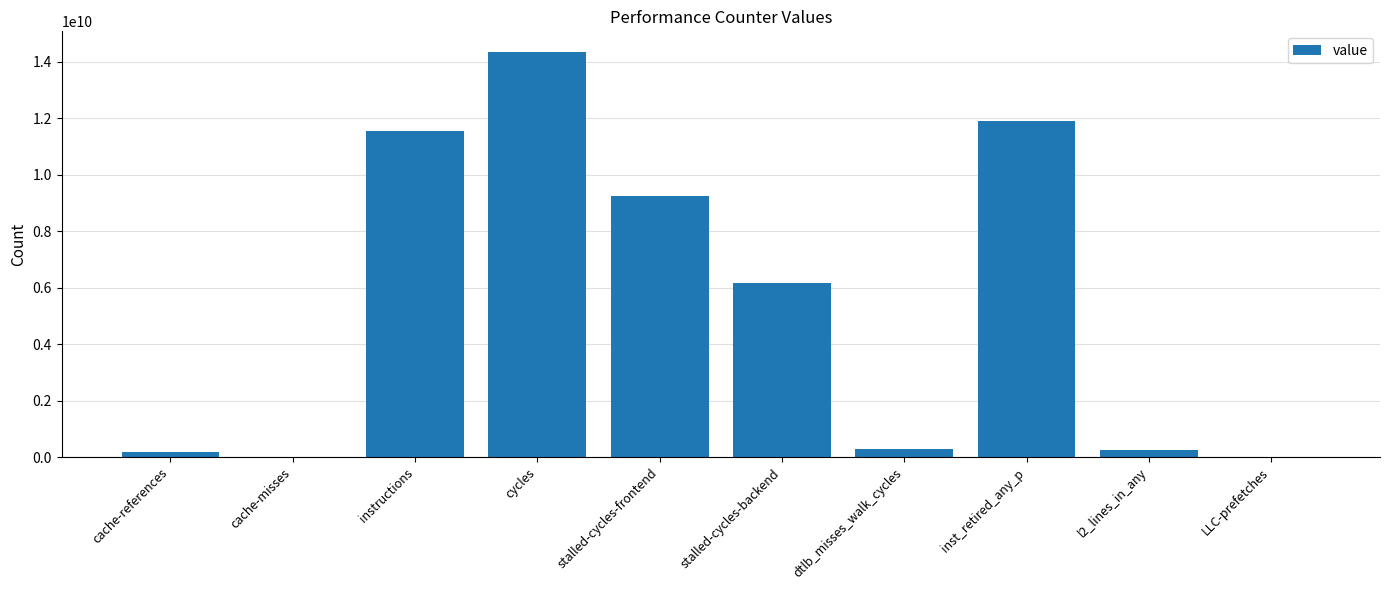

At which label is the value closest to 7190172370?

stalled-cycles-backend